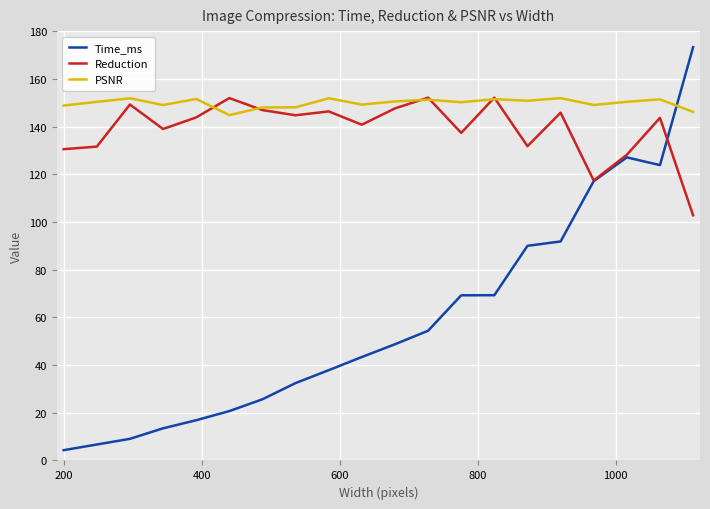

How many times do PSNR and Time_ms cross each other?

1